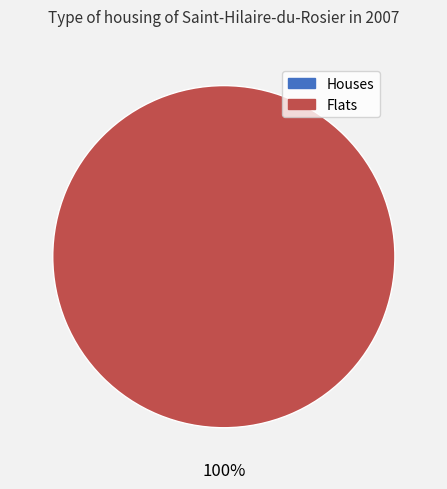

Is there any slice that represents more than half of the pie?

Yes